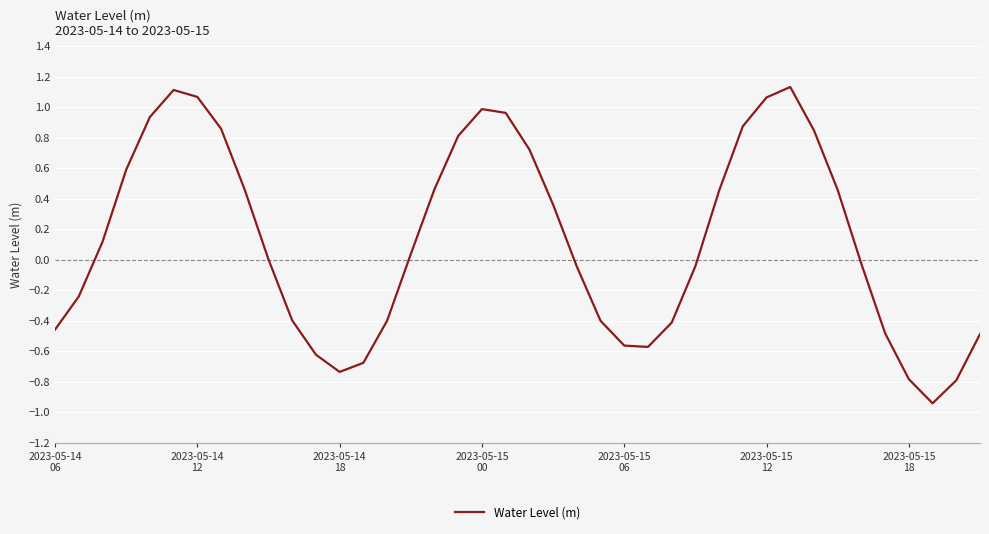

What is the difference between the maximum and minimum values?

2.1